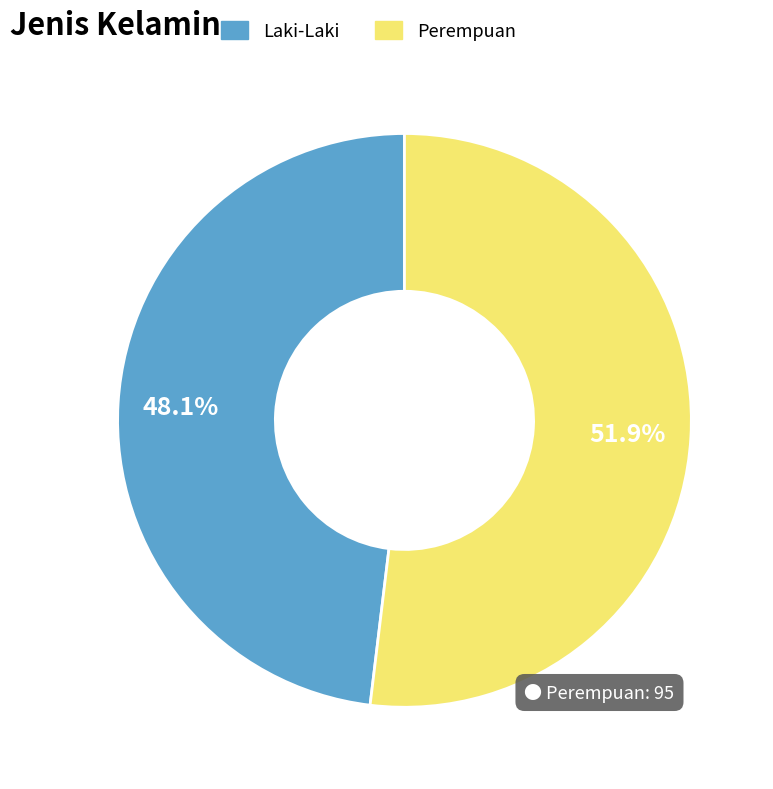

Approximately how many times larger is the value at Perempuan compared to Laki-Laki?

1.1